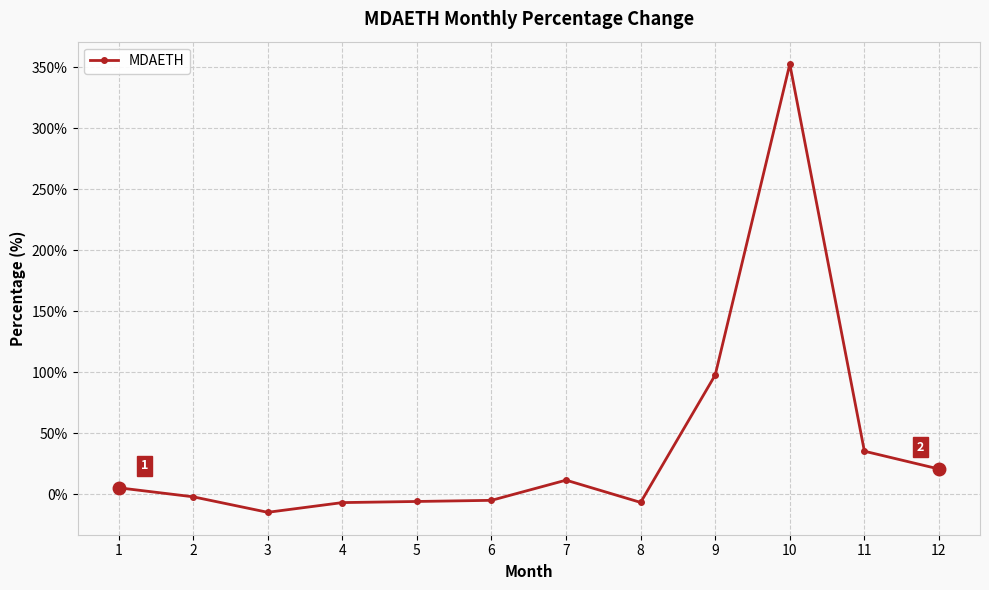

Is it true that the value at 2 is -2.2?

True